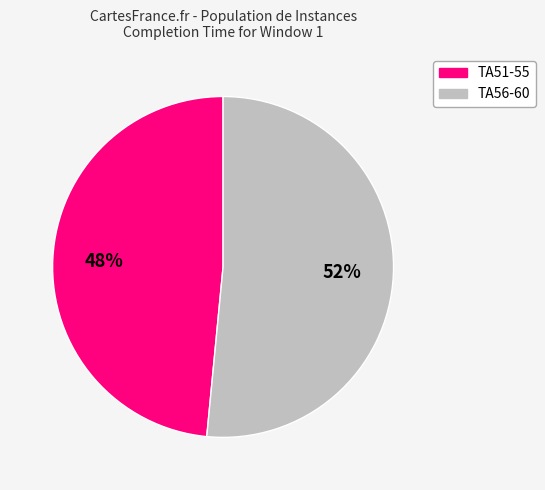

To the nearest percent, what is the average slice percentage?

50%